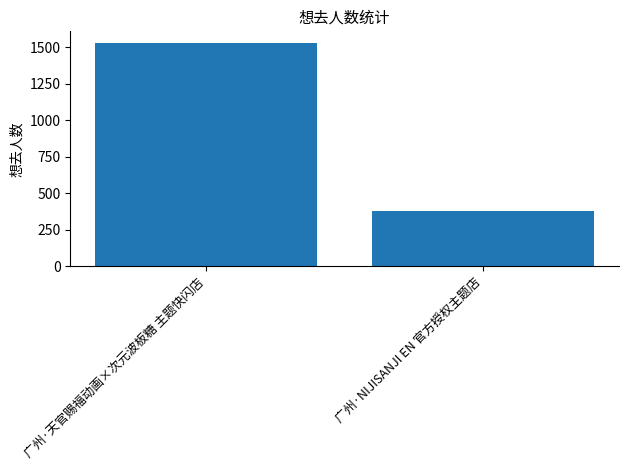

How many values are between 378 and 1531?

2